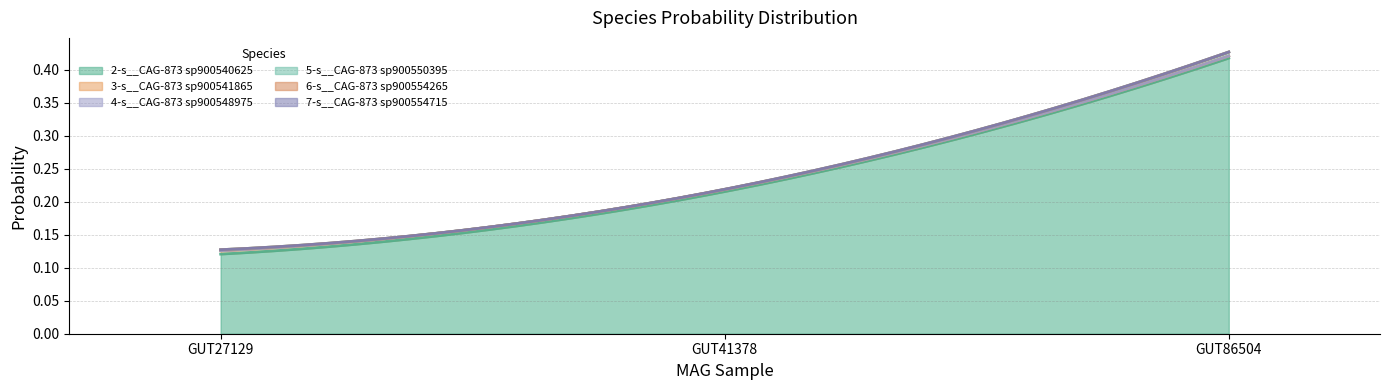

True or false: 2-s__CAG-873 sp900540625 has a value of 0.0 at even_MAG-GUT27129.fa.

False